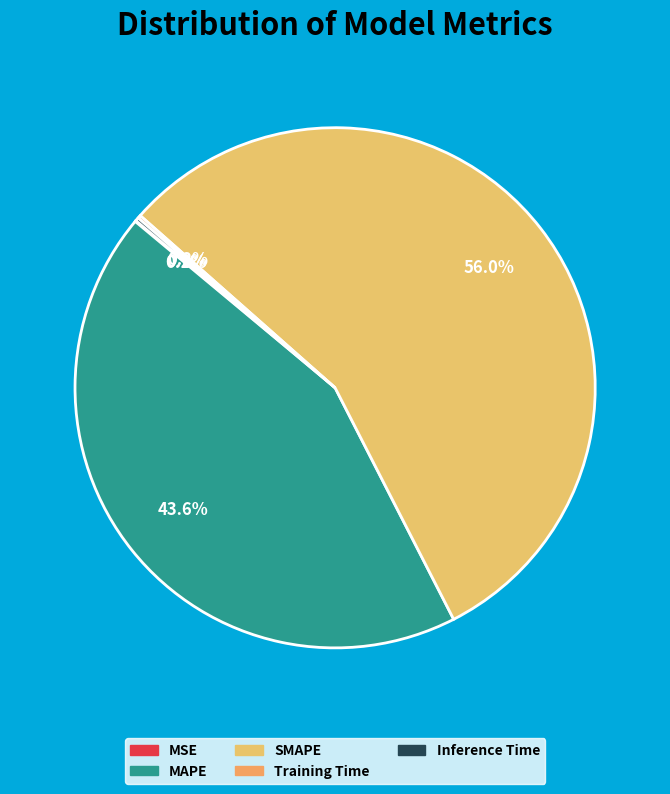

What is the total percentage of SMAPE and Inference Time?

56.2%